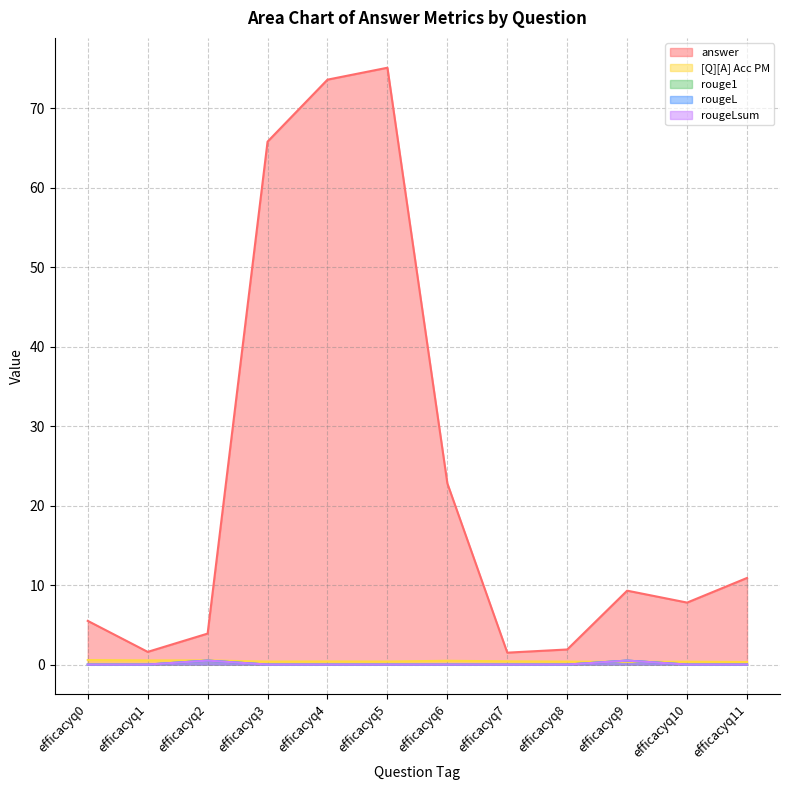

What is the sum of all rouge1 values?

1.0